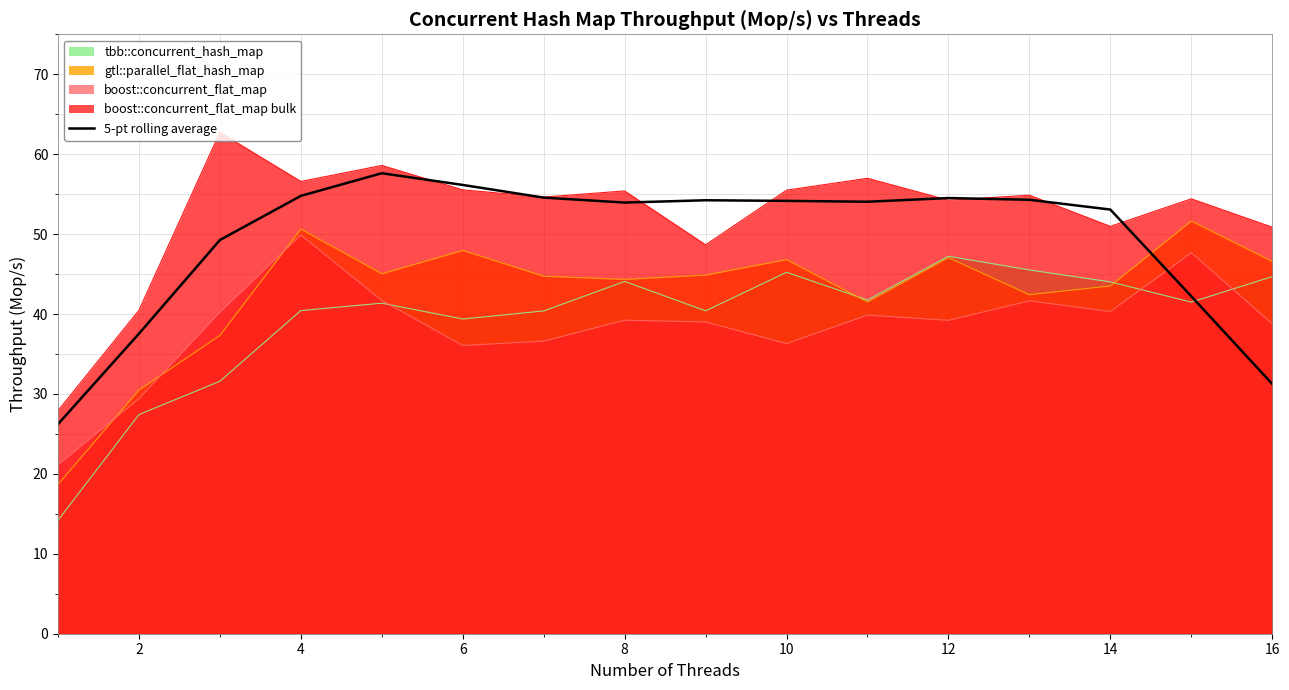

What is the spread (max minus min) of values at 12?

15.3